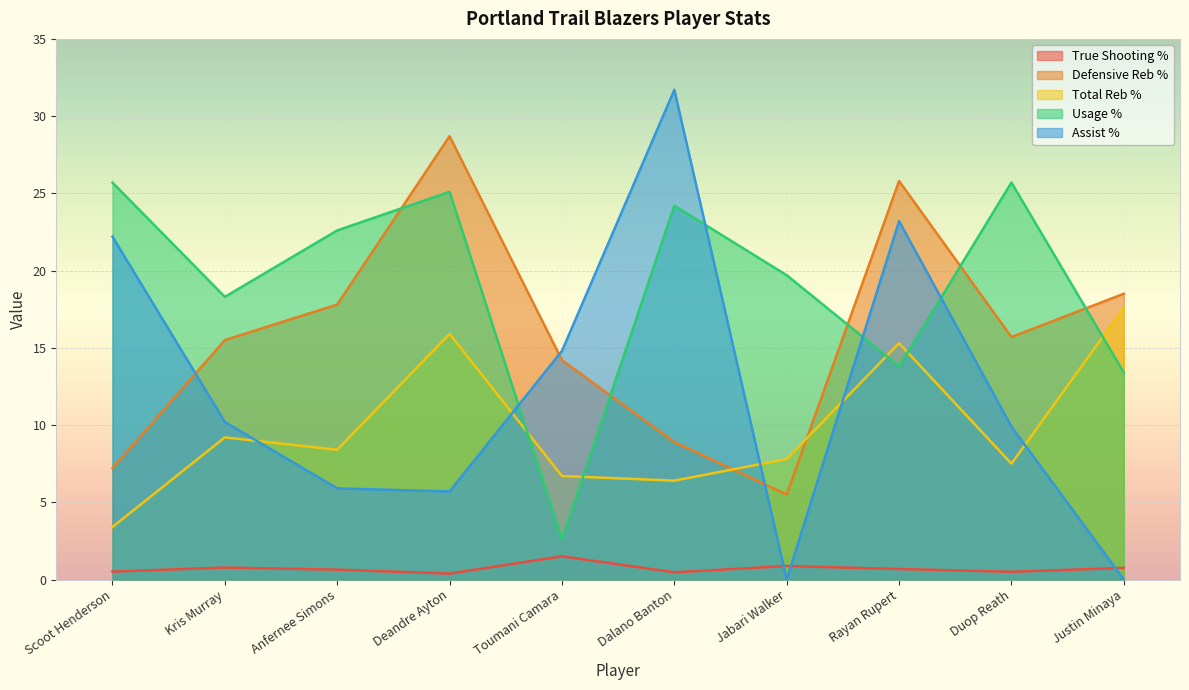

Reading right to left, extract all data points from this chart.

True Shooting %: Justin Minaya=0.8	Duop Reath=0.5	Rayan Rupert=0.7	Jabari Walker=0.9	Dalano Banton=0.5	Toumani Camara=1.5	Deandre Ayton=0.4	Anfernee Simons=0.6	Kris Murray=0.8	Scoot Henderson=0.5
Defensive Reb %: Justin Minaya=18.5	Duop Reath=15.7	Rayan Rupert=25.8	Jabari Walker=5.5	Dalano Banton=8.9	Toumani Camara=14.2	Deandre Ayton=28.7	Anfernee Simons=17.8	Kris Murray=15.5	Scoot Henderson=7.2
Total Reb %: Justin Minaya=17.6	Duop Reath=7.5	Rayan Rupert=15.3	Jabari Walker=7.8	Dalano Banton=6.4	Toumani Camara=6.7	Deandre Ayton=15.9	Anfernee Simons=8.4	Kris Murray=9.2	Scoot Henderson=3.4
Usage %: Justin Minaya=13.4	Duop Reath=25.7	Rayan Rupert=13.8	Jabari Walker=19.7	Dalano Banton=24.2	Toumani Camara=2.6	Deandre Ayton=25.1	Anfernee Simons=22.6	Kris Murray=18.3	Scoot Henderson=25.7
Assist %: Justin Minaya=0.0	Duop Reath=9.9	Rayan Rupert=23.2	Jabari Walker=0.0	Dalano Banton=31.7	Toumani Camara=14.8	Deandre Ayton=5.7	Anfernee Simons=5.9	Kris Murray=10.2	Scoot Henderson=22.2